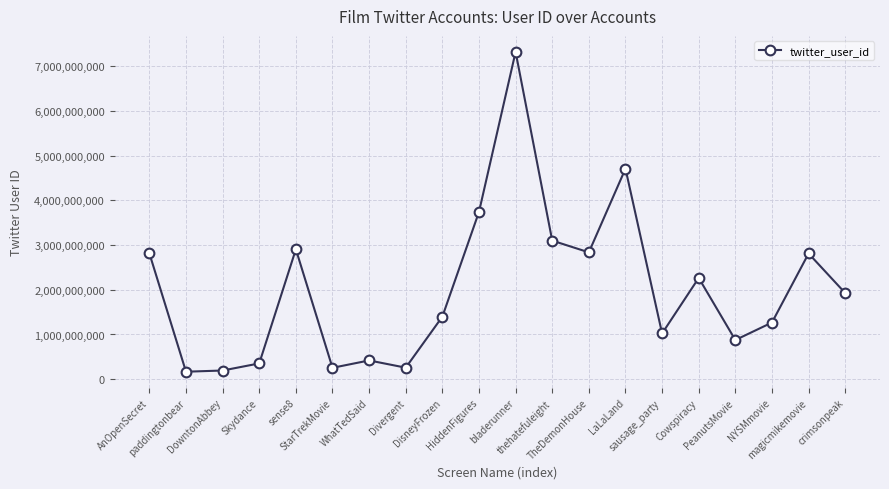

What is the maximum value shown in the chart?

7323153234